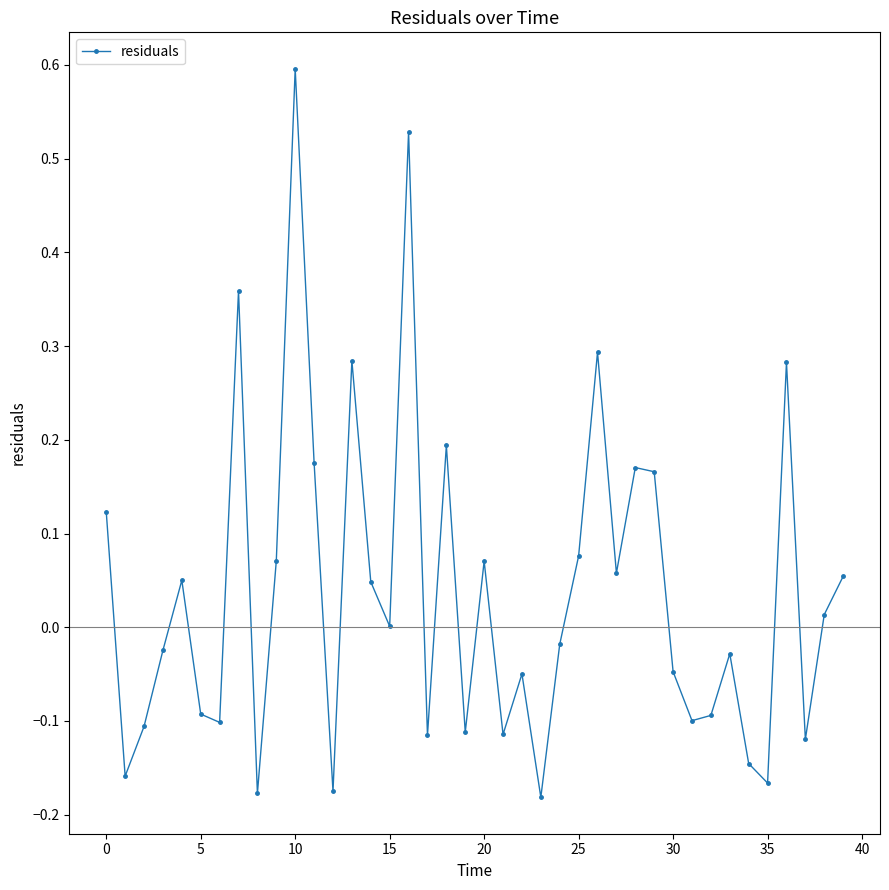

What is the sum of all values?

1.5